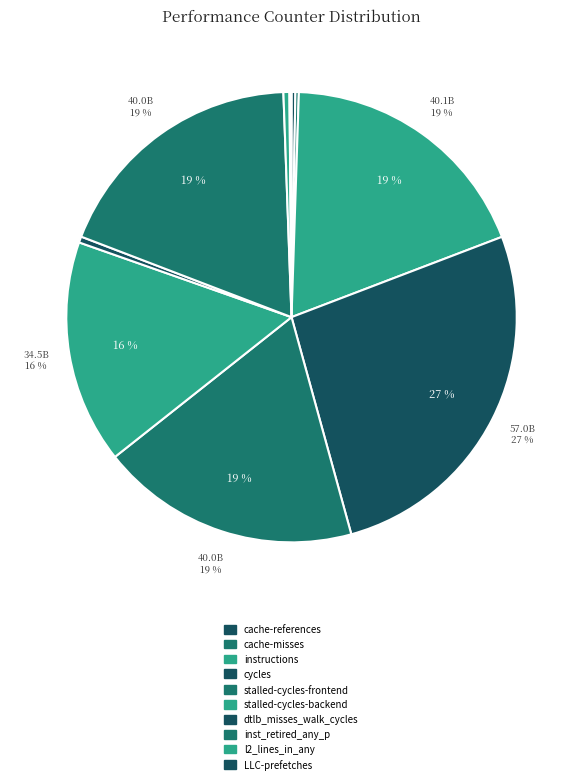

To the nearest percent, what is the combined percentage of stalled-cycles-frontend and cache-references?

19%